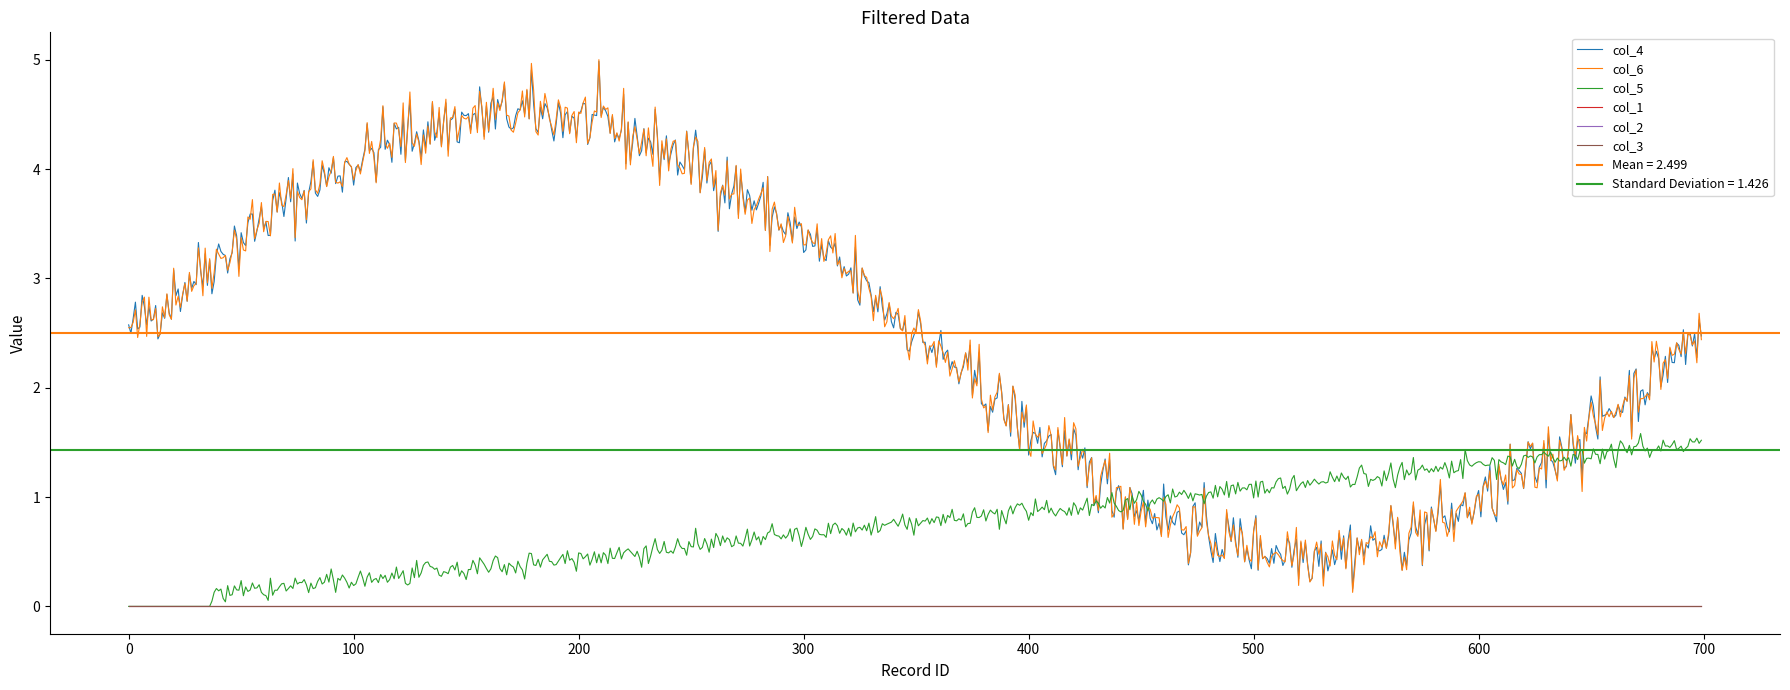

True or false: col_4 and col_3 intersect in this chart.

False